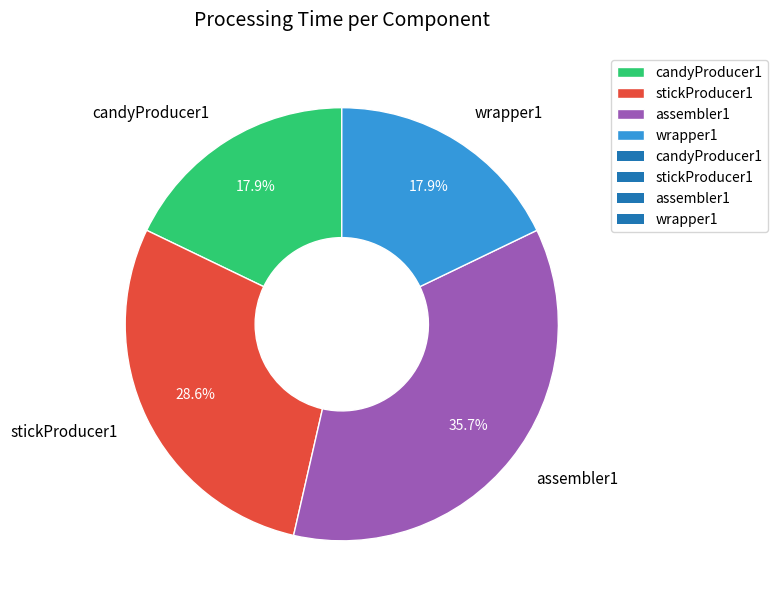

Is there any slice that represents more than half of the pie?

No